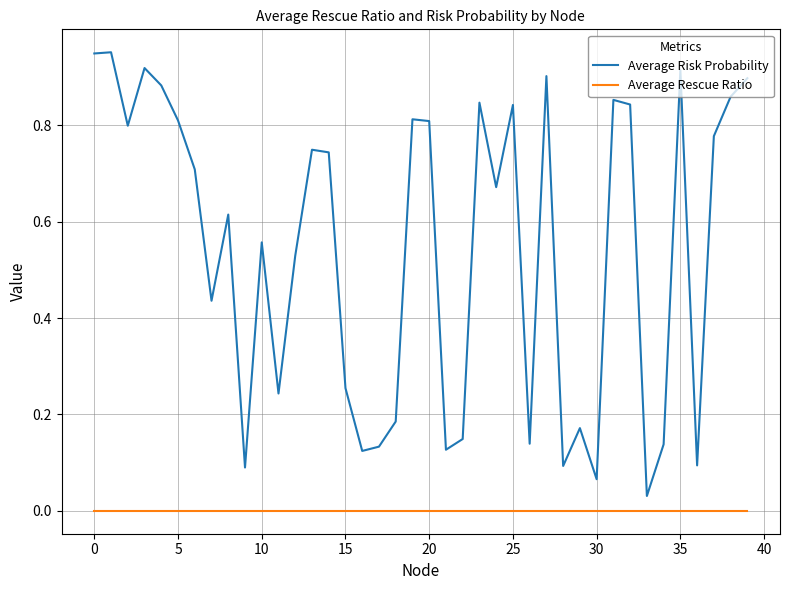

List the series in order of their peak value, lowest first.

Average Rescue Ratio, Average Risk Probability